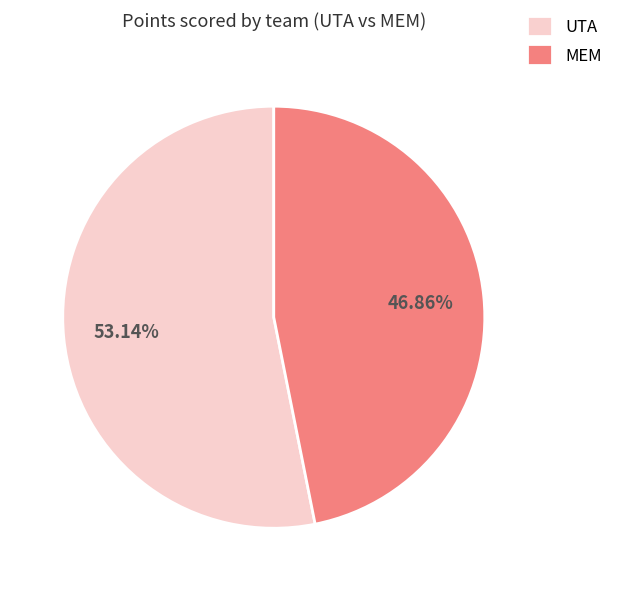

Is there any slice that represents more than half of the pie?

Yes